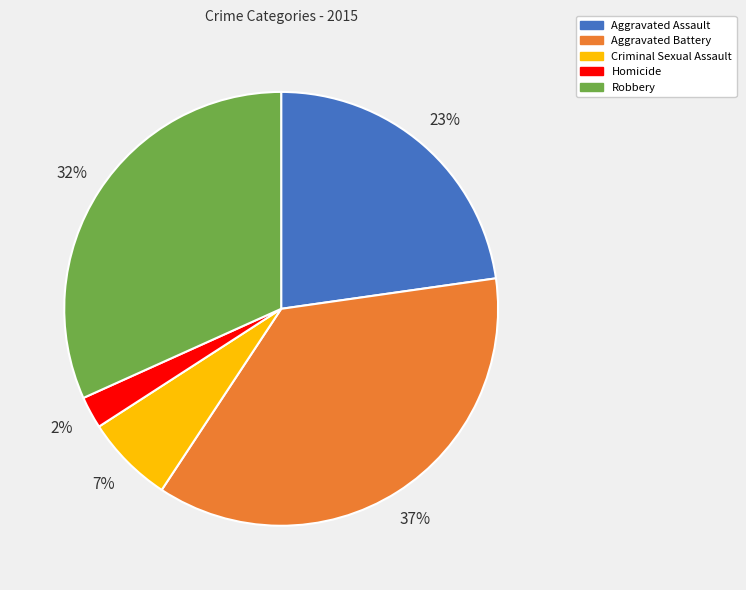

True or false: Criminal Sexual Assault accounts for 7% of the total.

True